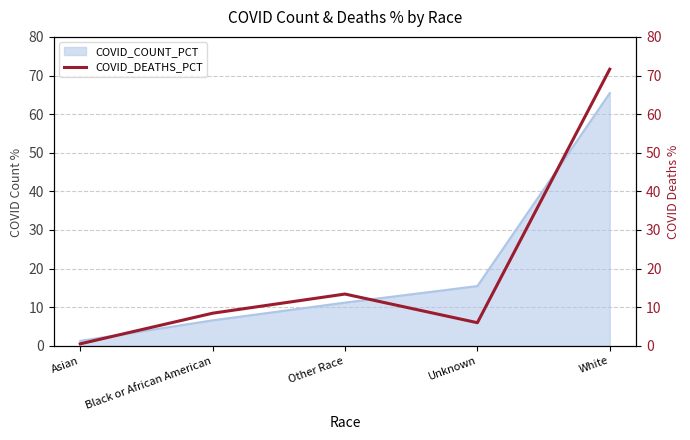

True or false: the data shows 45.6 at White.

False